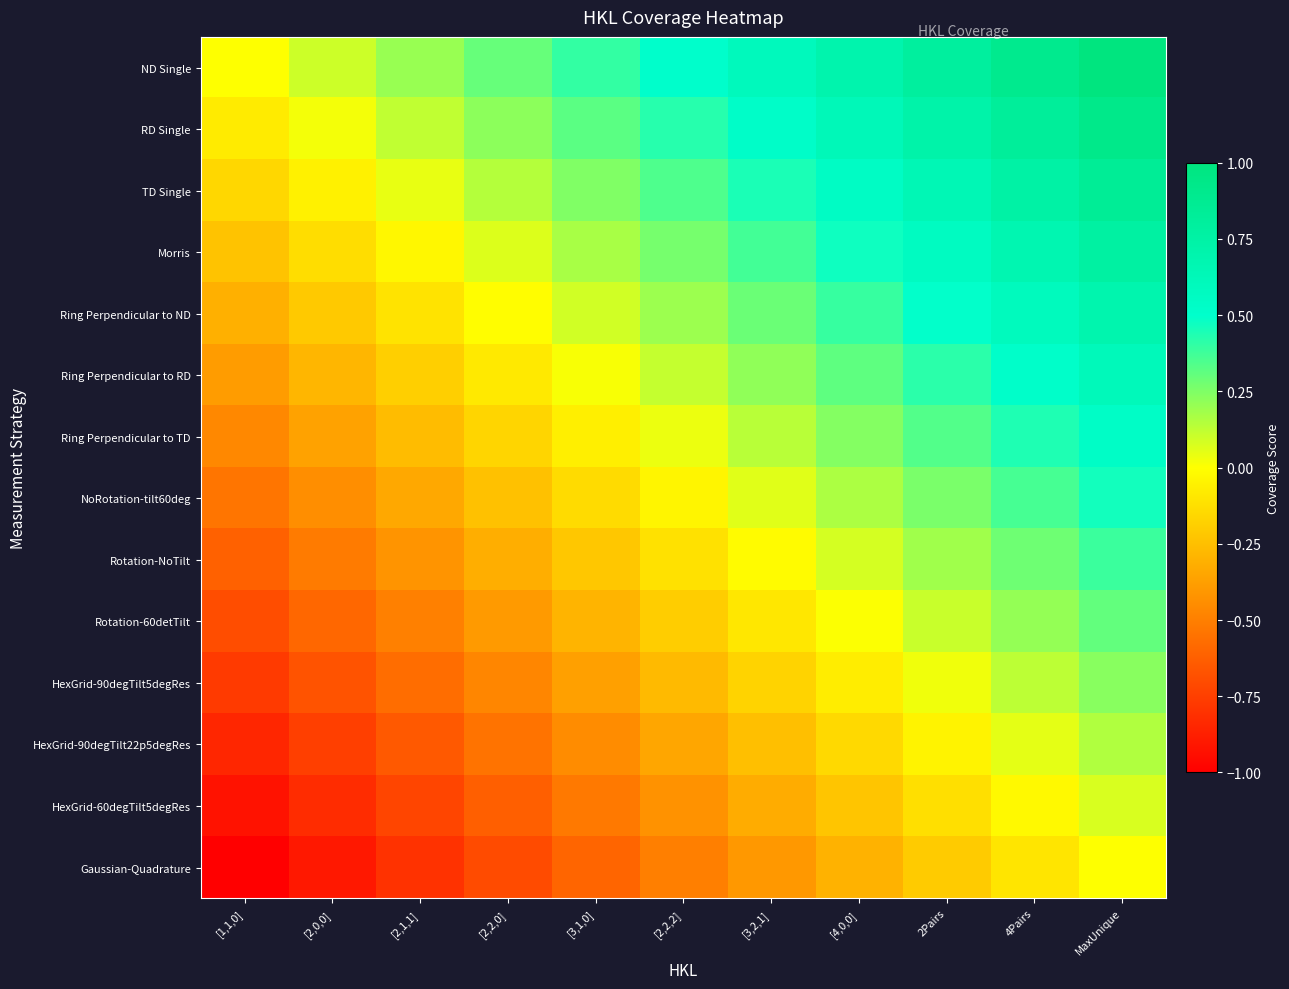

What is the spread (max minus min) of values at [2,2,2]?

1.0